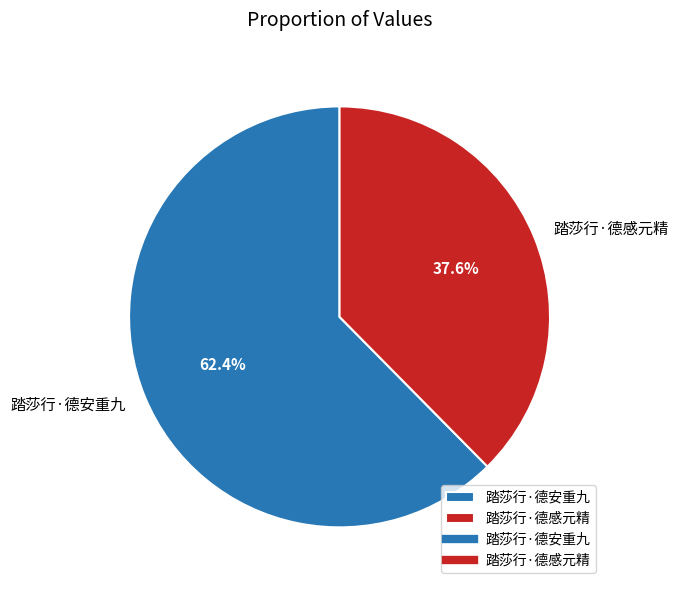

What is the total percentage of 踏莎行·德安重九 and 踏莎行·德感元精?

100.0%